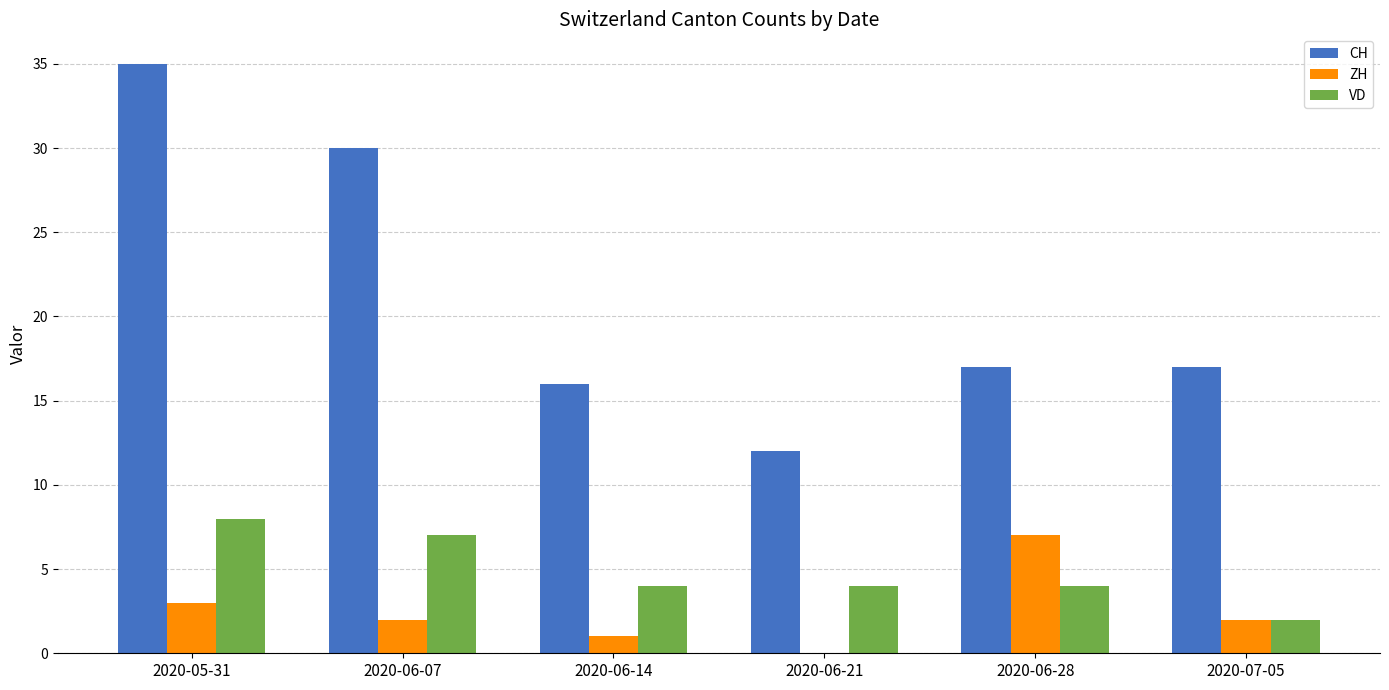

What is the sum of all VD values?

29